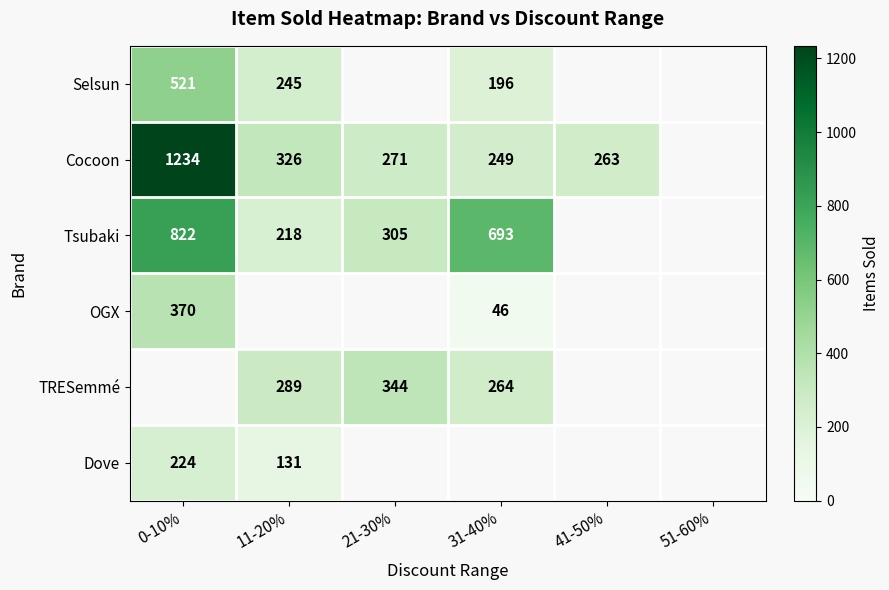

The Dove series shows 131 at 11-20%. True or false?

True